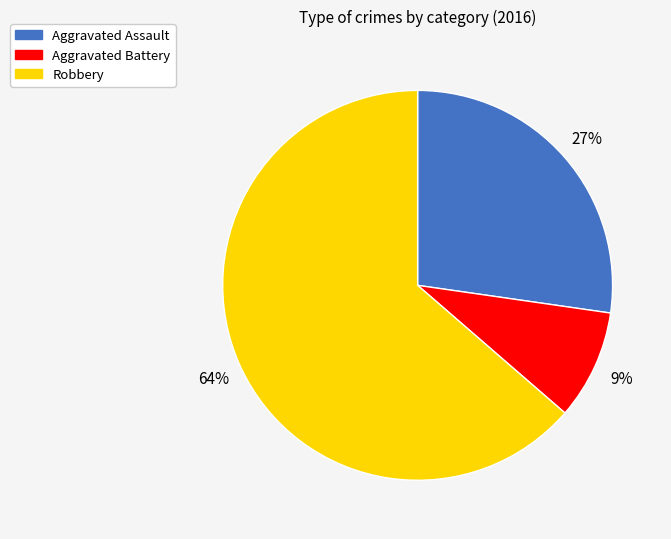

To the nearest percent, what is the difference between the Aggravated Battery and Aggravated Assault slice percentages?

18%